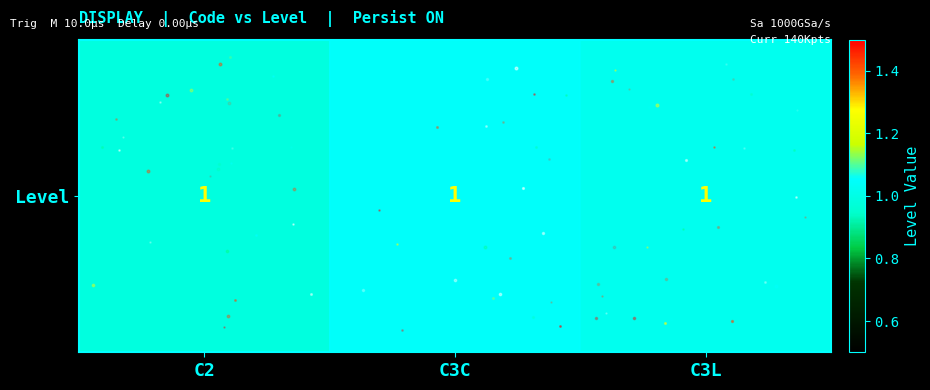

Reading left to right, what are all the values shown in this chart?

1.0	1.0	1.0